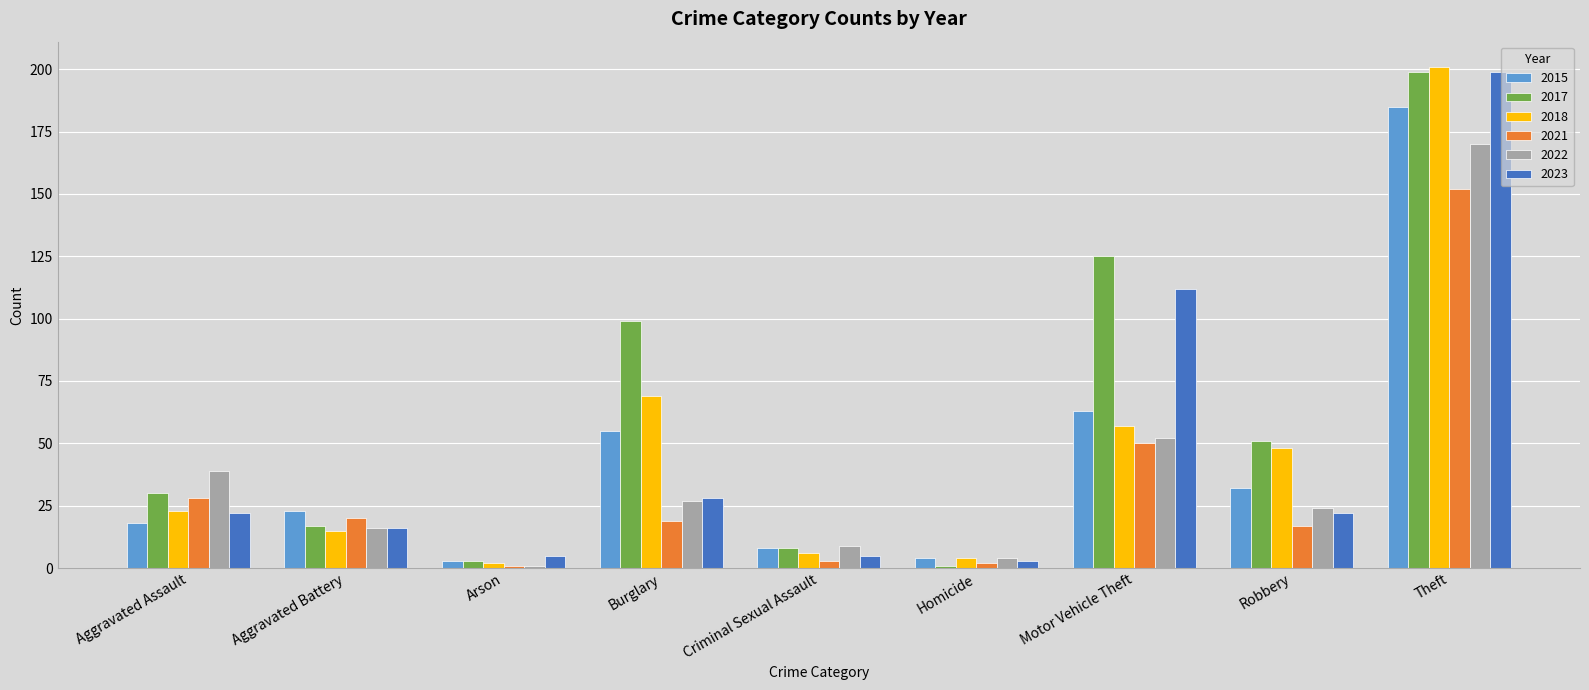

True or false: 2017 has a value of 199 at Theft.

True